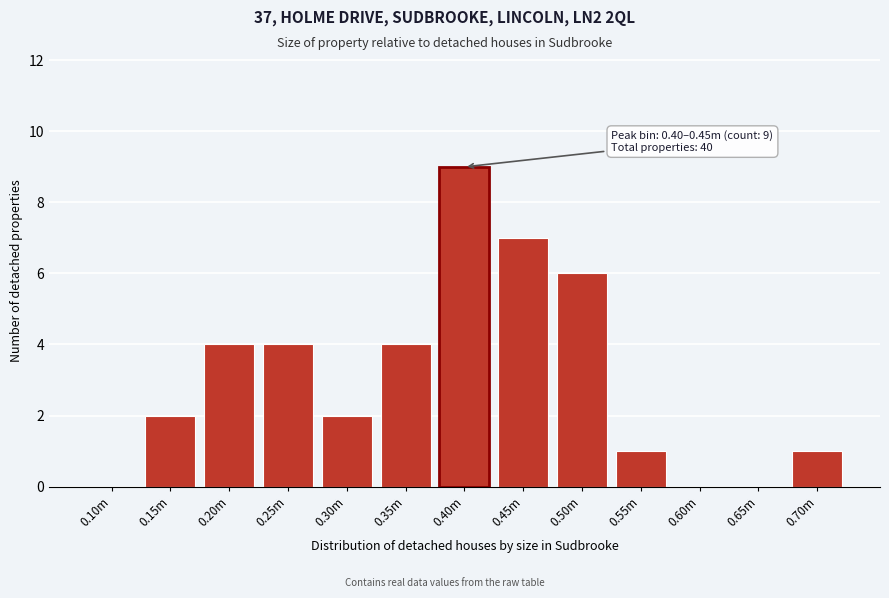

Reading left to right, extract all data points from this chart.

0.10m=0	0.15m=2	0.20m=4	0.25m=4	0.30m=2	0.35m=4	0.40m=9	0.45m=7	0.50m=6	0.55m=1	0.60m=0	0.65m=0	0.70m=1